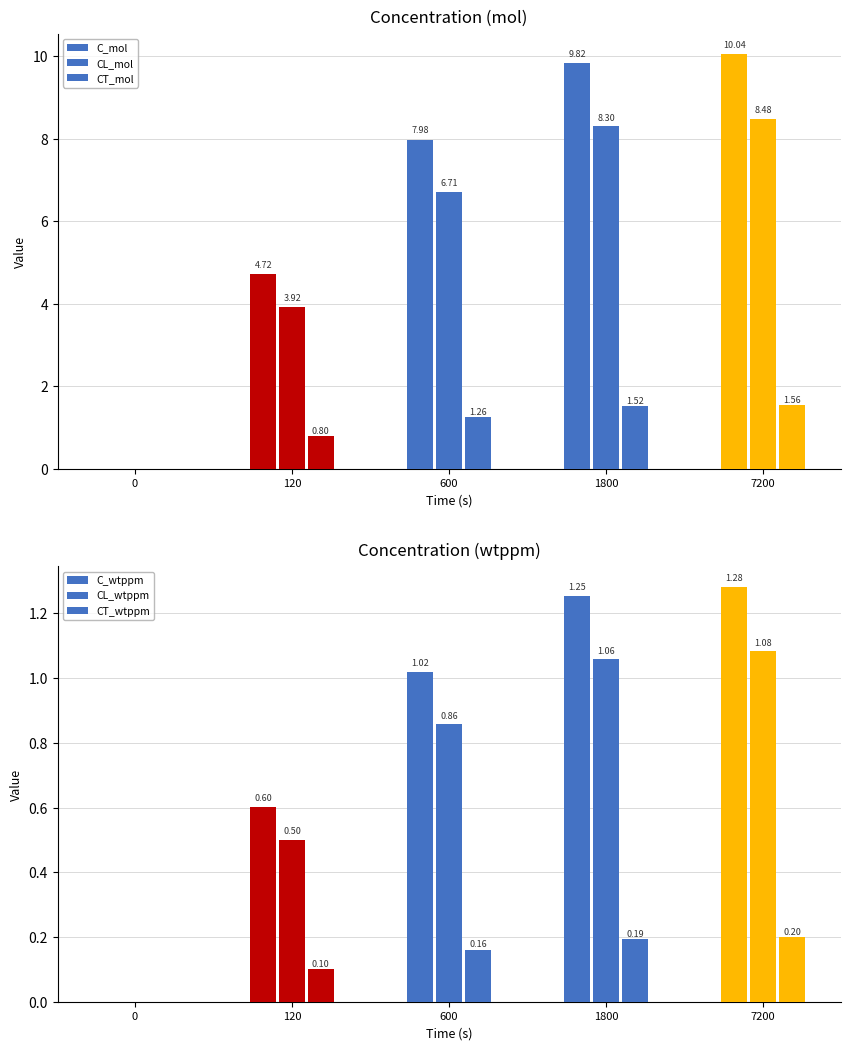

Which has a higher value, 1800 or 600?

1800